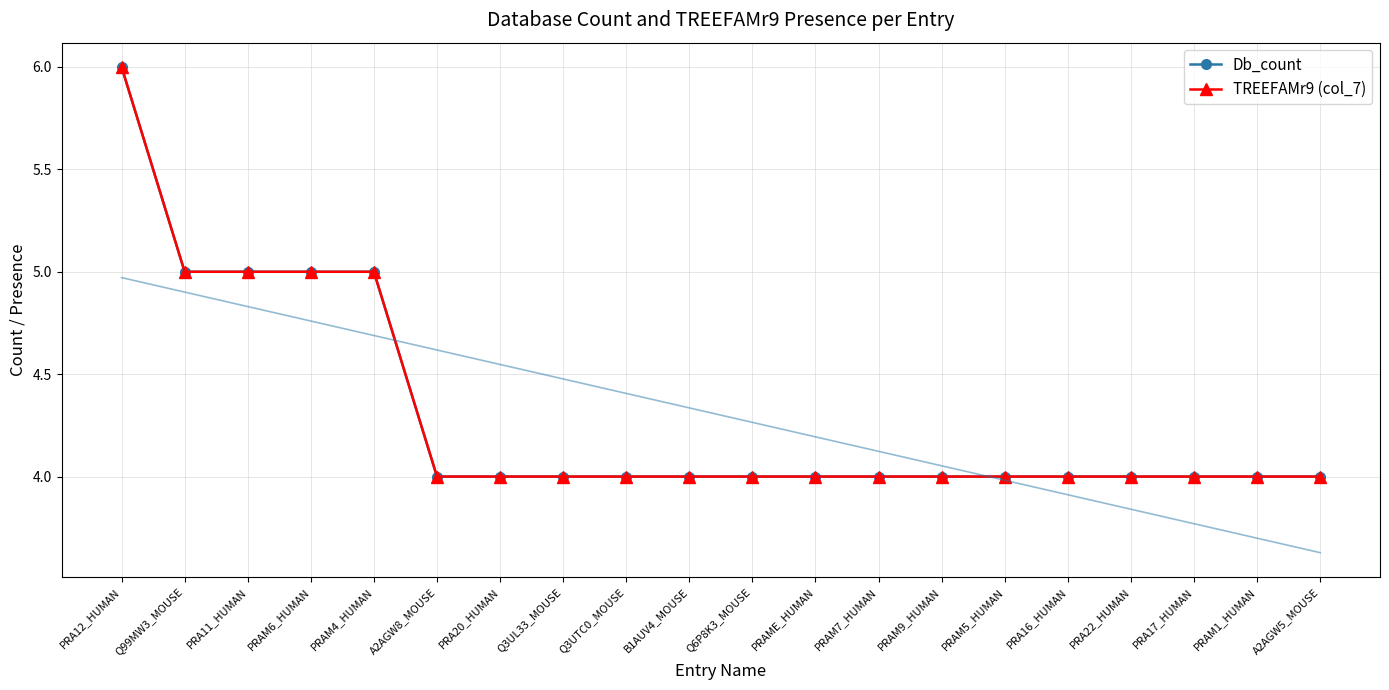

True or false: Db_count and TREEFAMr9 (col_7) cross at least once.

False